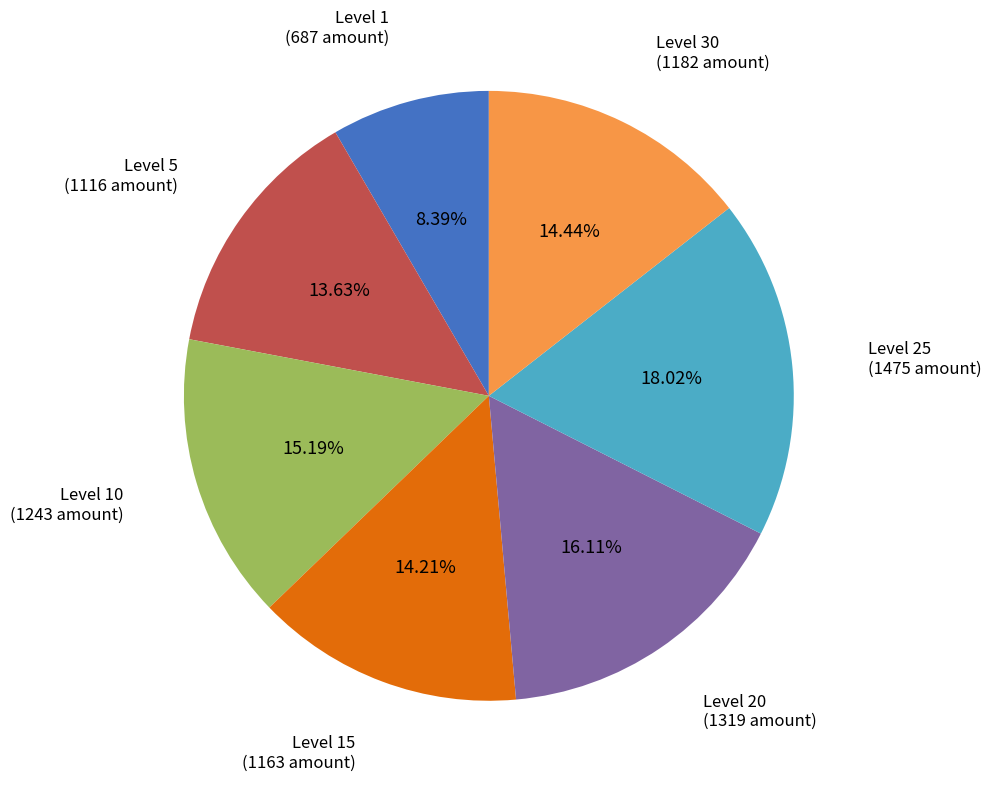

What is the ratio of the value at Level 20 to the value at Level 30?

1.1